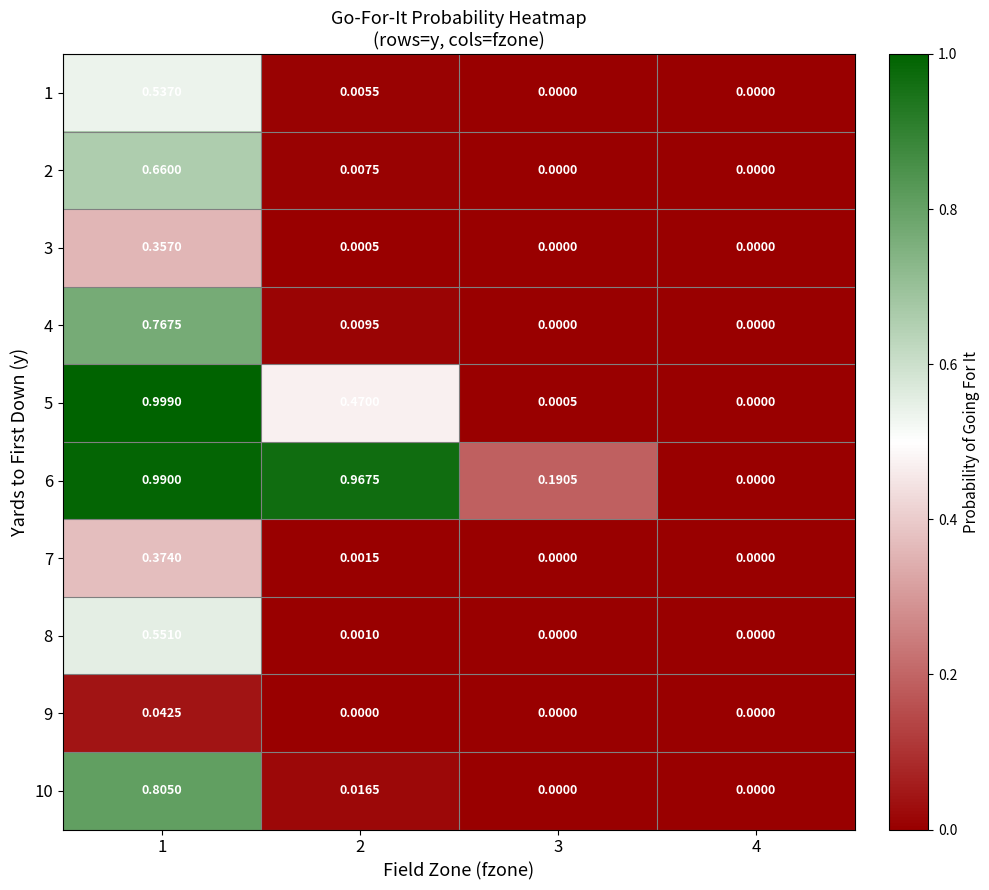

Is the value of 9 at 3 greater than the value of 8 at 1?

No